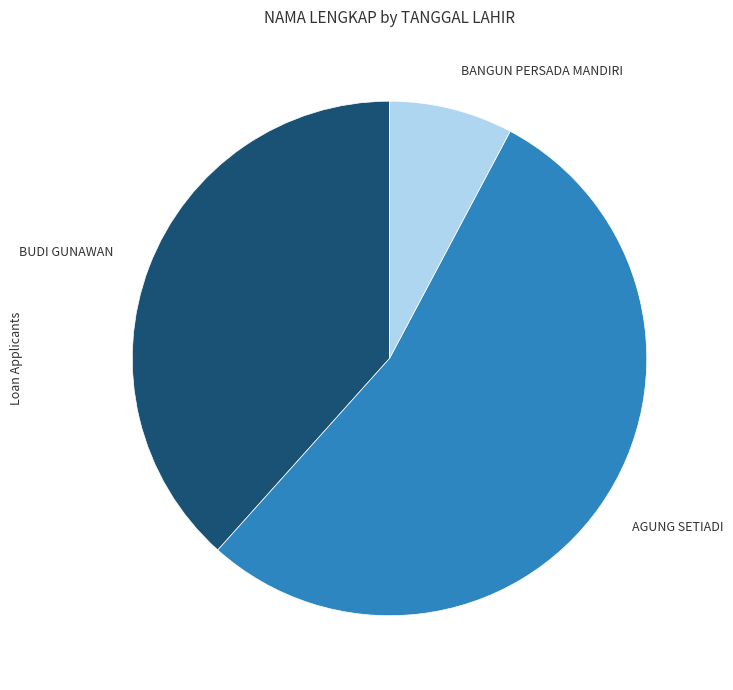

Which has a higher value, BUDI GUNAWAN or AGUNG SETIADI?

AGUNG SETIADI